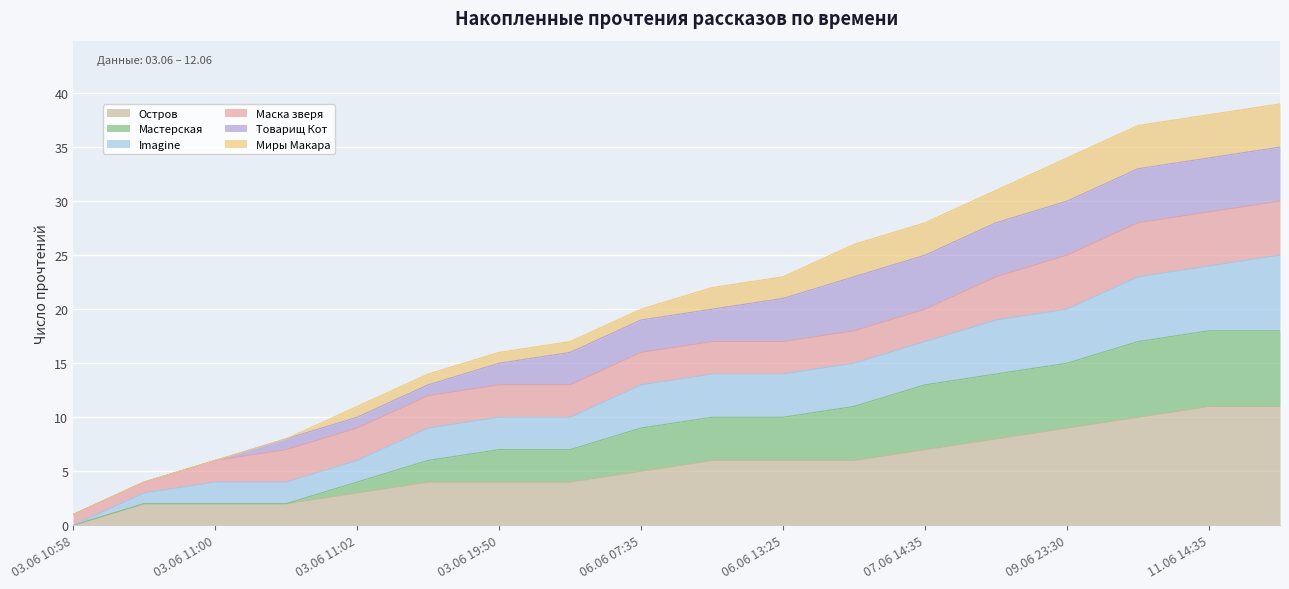

True or false: Imagine has more than 0 interior local peaks.

False